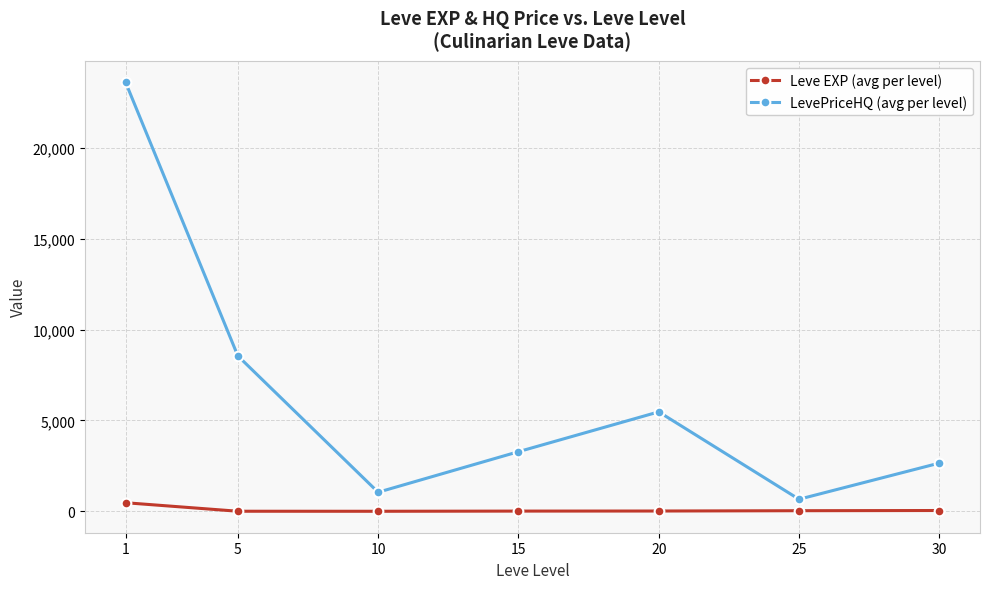

List the labels in order of LevePriceHQ (avg per level) value, largest first.

1, 5, 20, 15, 30, 10, 25